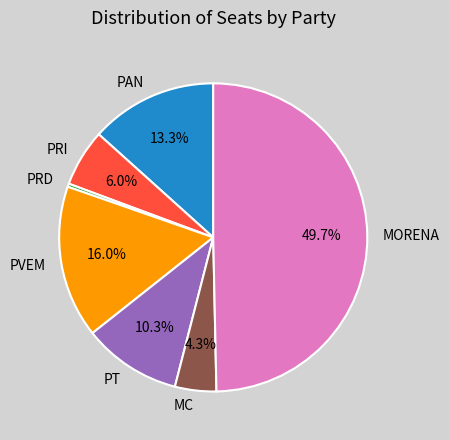

To the nearest percent, what is the difference between the largest and smallest slice percentages?

49%